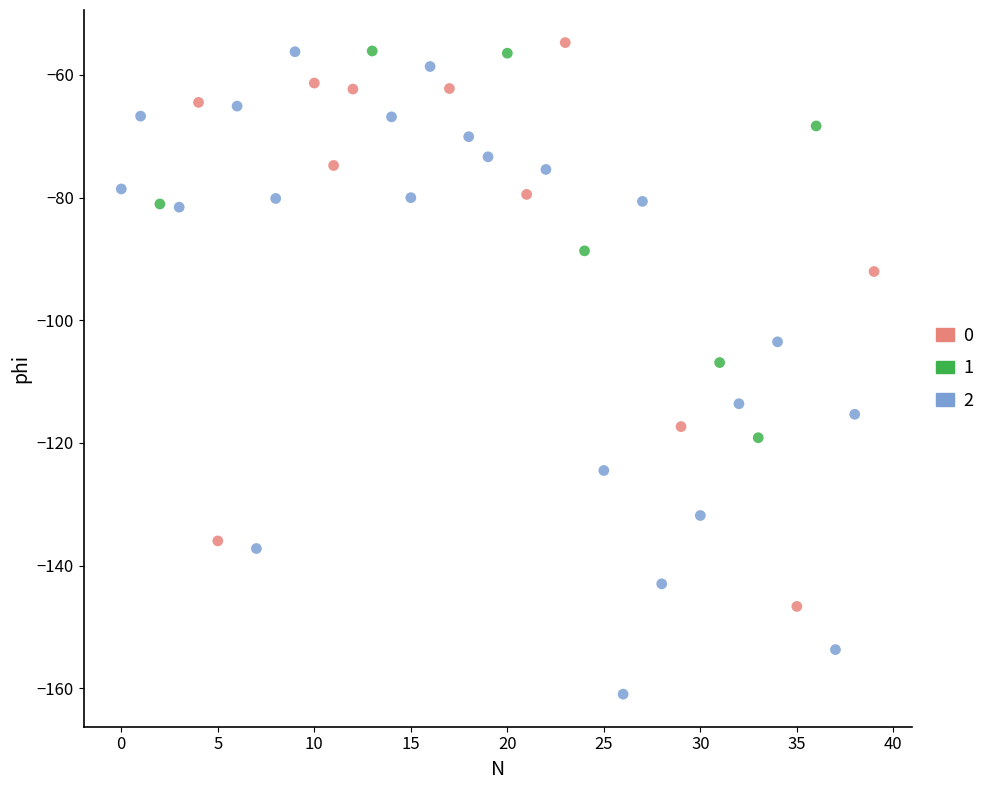

Which series contains the lowest Y value?

2